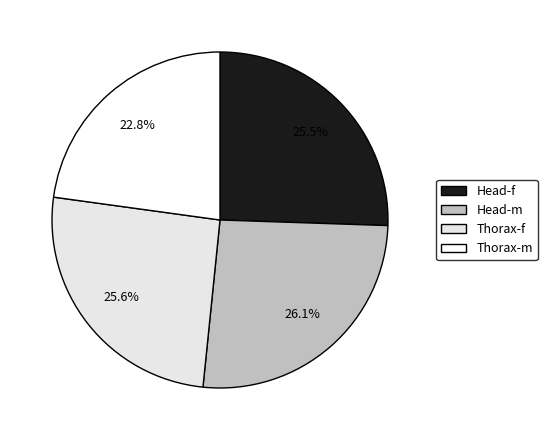

To the nearest percent, what portion does Head-m represent?

26%